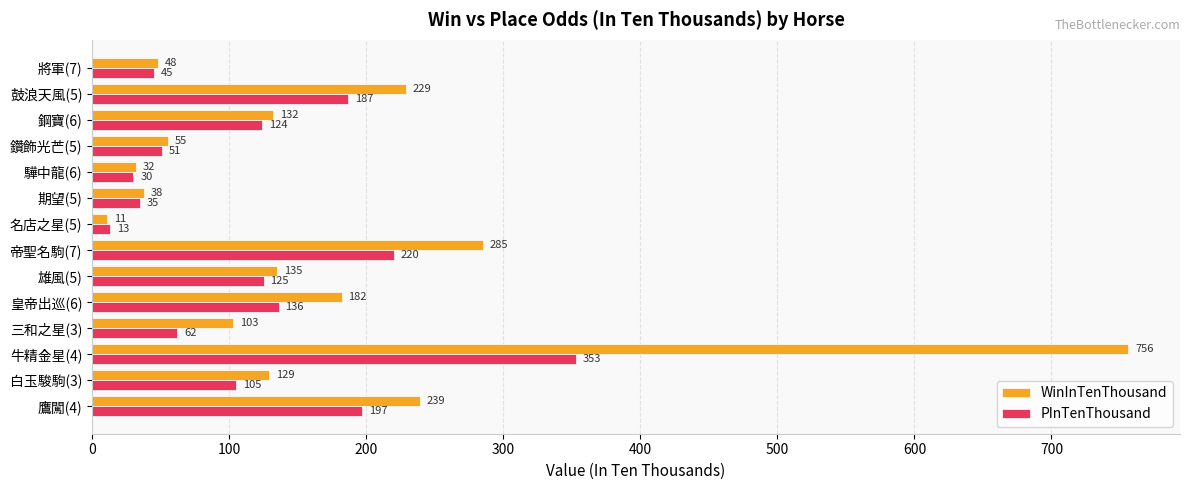

List the series in order of their peak value, highest first.

WinInTenThousand, PInTenThousand